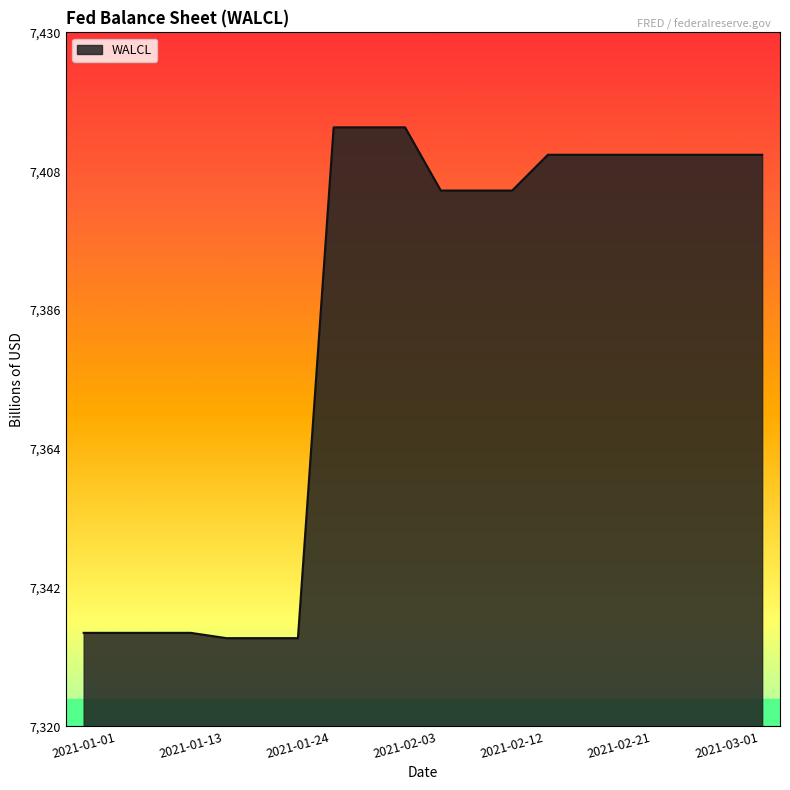

What is the greatest value displayed?

7414.9